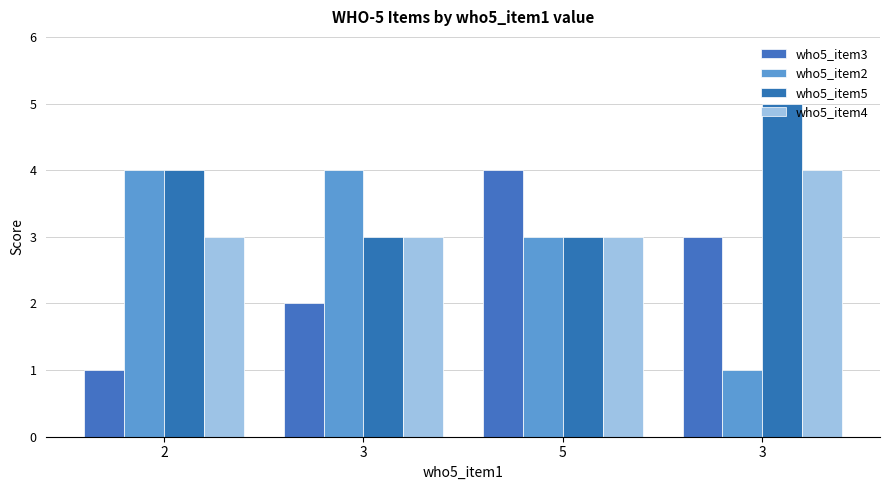

What is the approximate value of who5_item2 at 3?

1